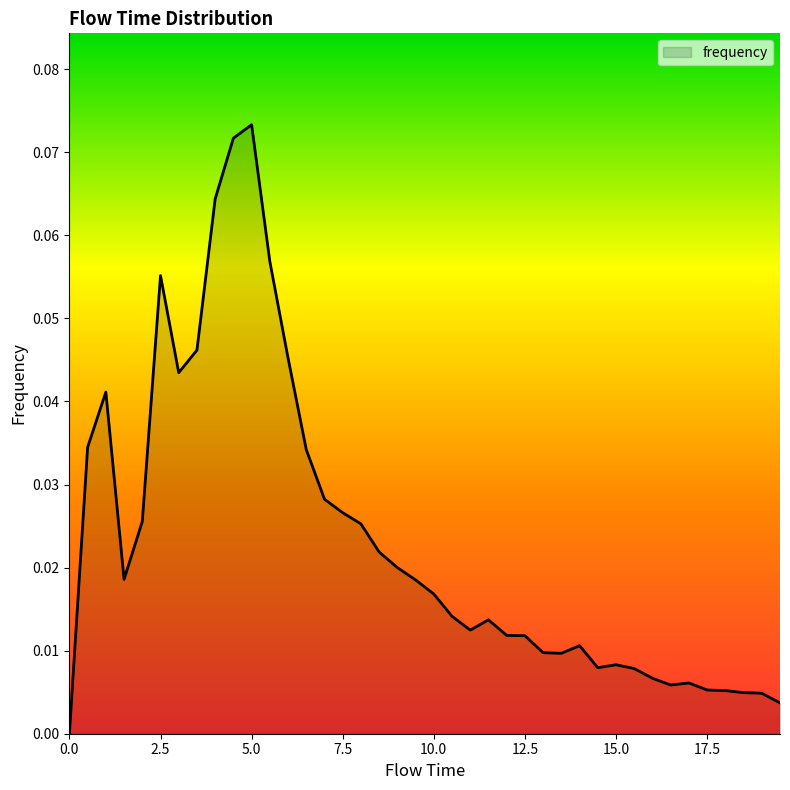

What is the sum of all values?

0.9